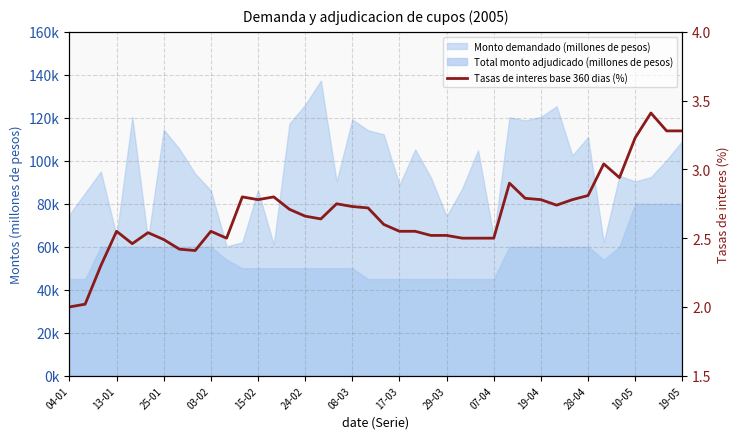

Where is the data nearest to the value 2?

04-01